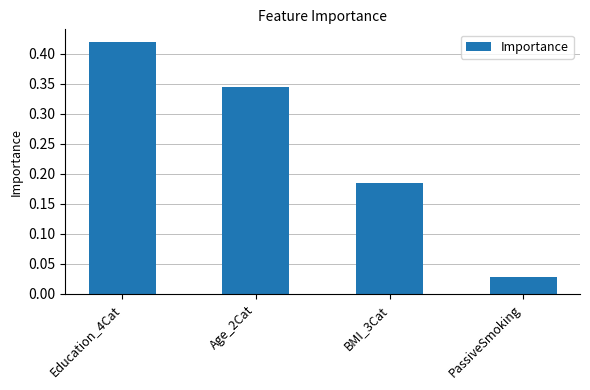

Which has a higher value, Education_4Cat or PassiveSmoking?

Education_4Cat